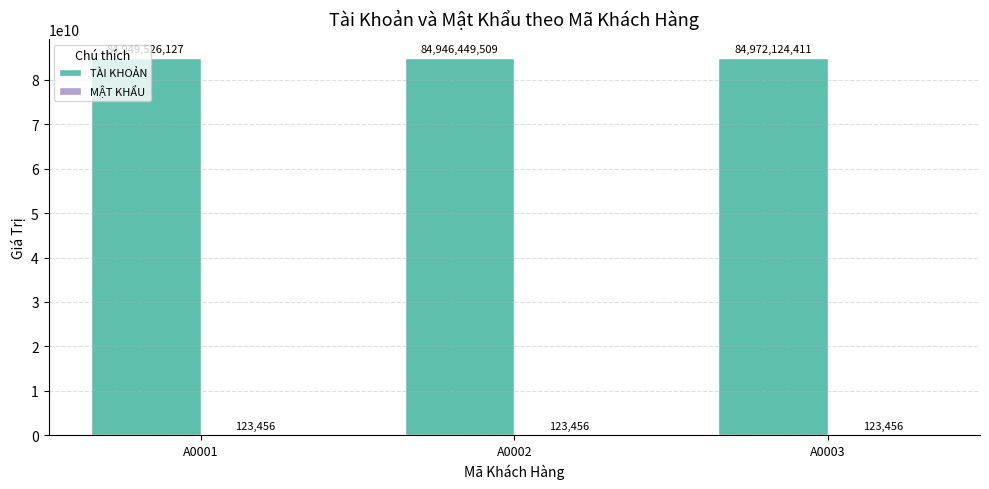

At which category is the sum across all series the highest?

A0003